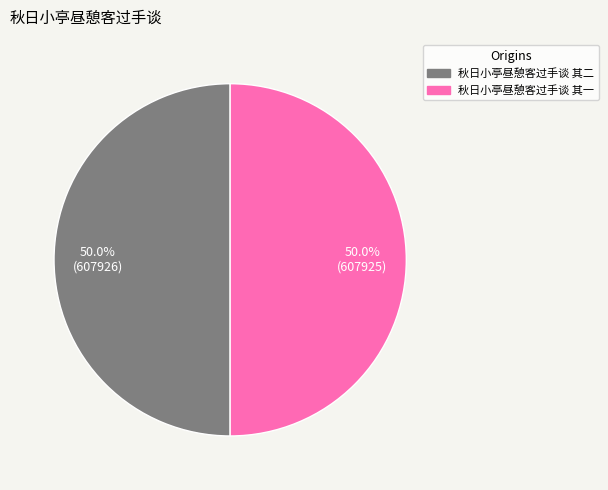

How many segments does this pie chart have?

2